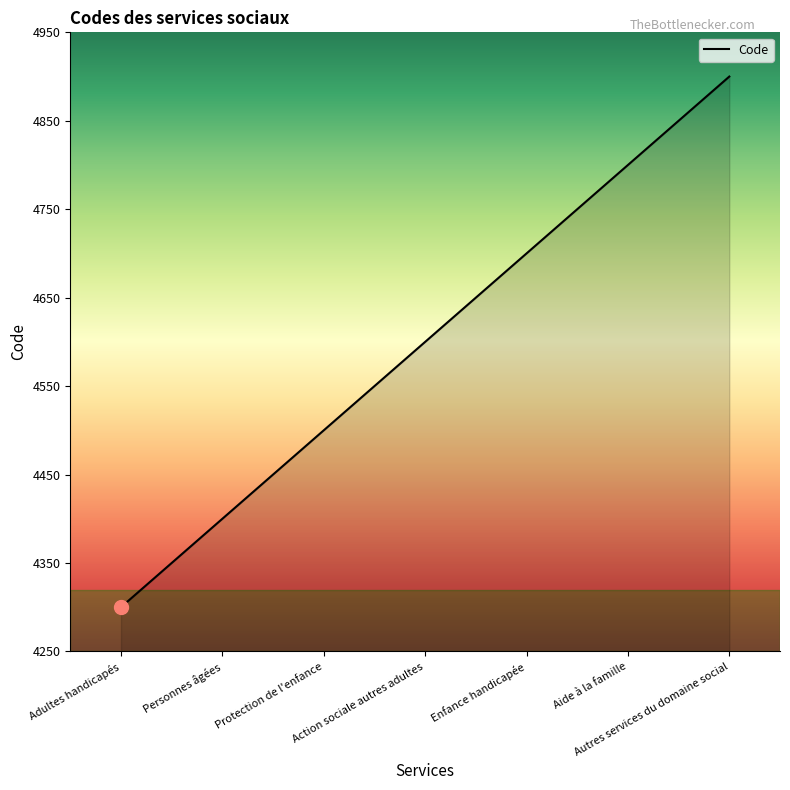

Rank the categories by value from lowest to highest.

Adultes handicapés, Personnes âgées, Protection de l'enfance, Action sociale autres adultes, Enfance handicapée, Aide à la famille, Autres services du domaine social